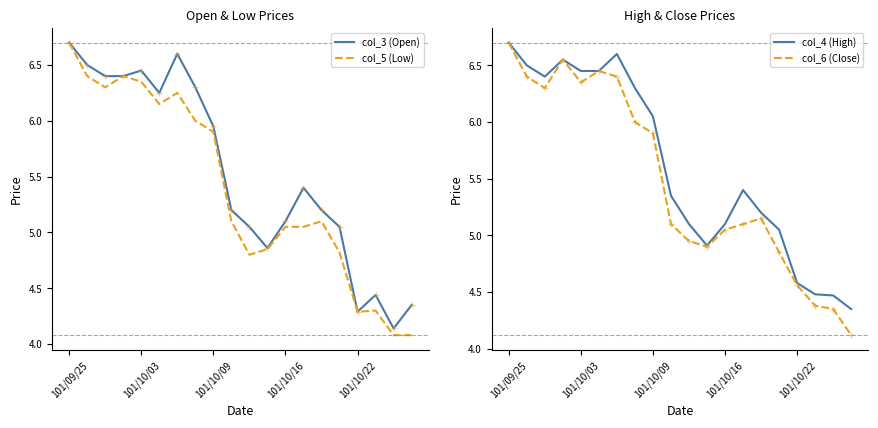

True or false: col_5 (Low) and col_6 (Close) cross at least once.

False